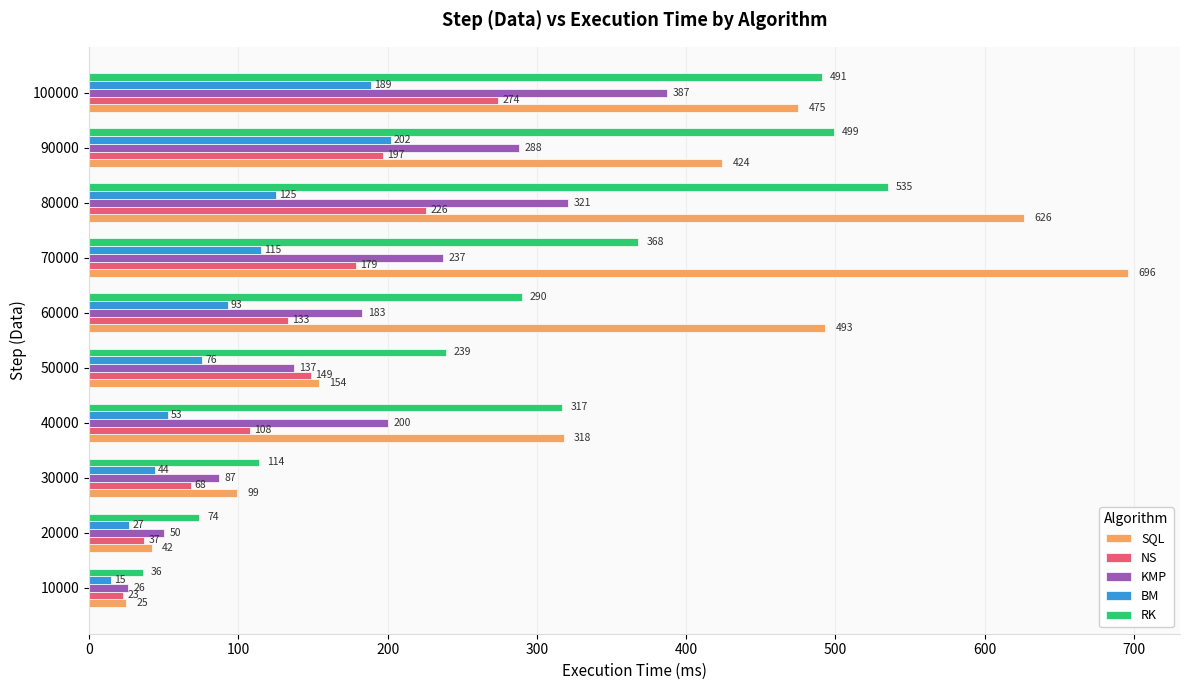

What value does the SQL series have at 40000, to the nearest 10?

320